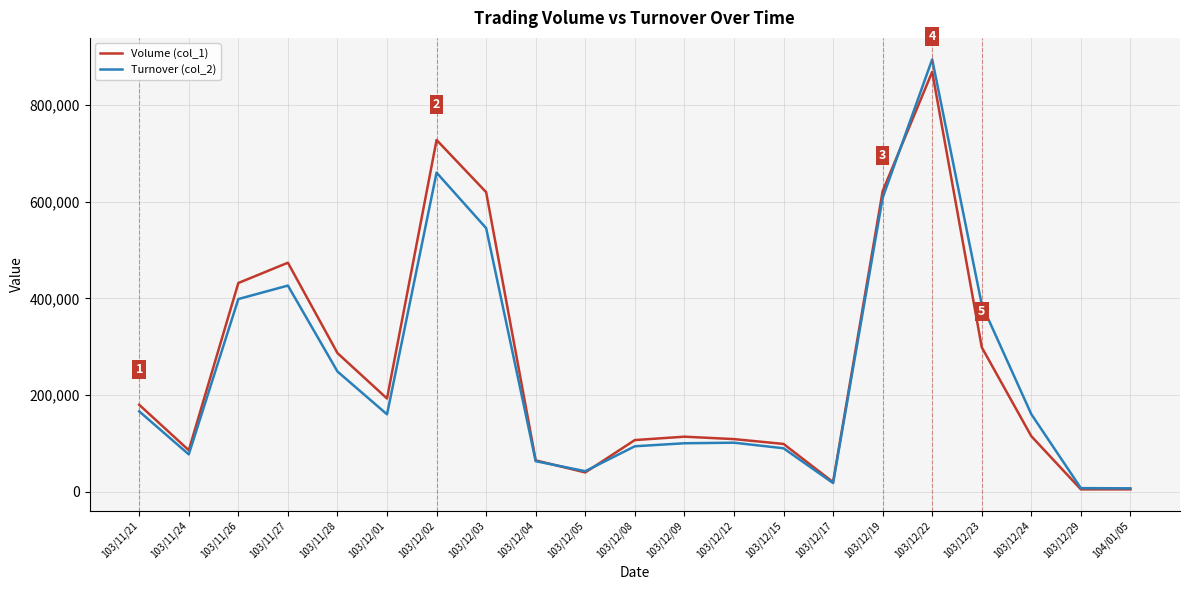

Which series has the largest total across all categories?

Volume (col_1)